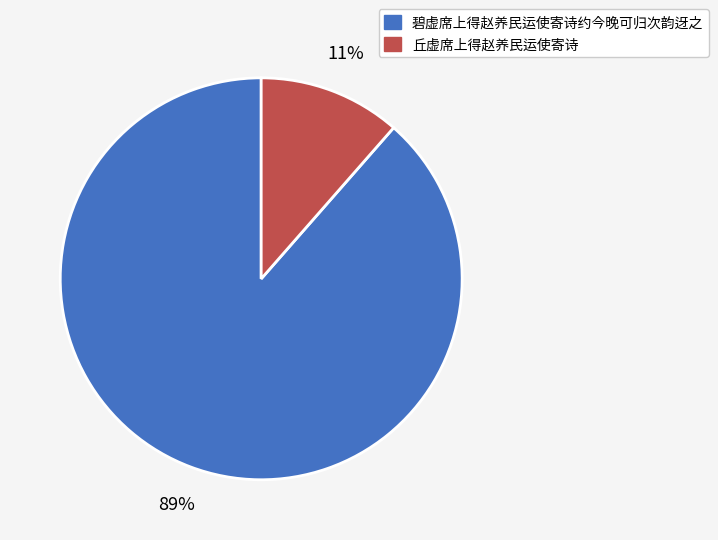

What percentage is the 丘虚席上得赵养民运使寄诗 slice, to the nearest percent?

11%